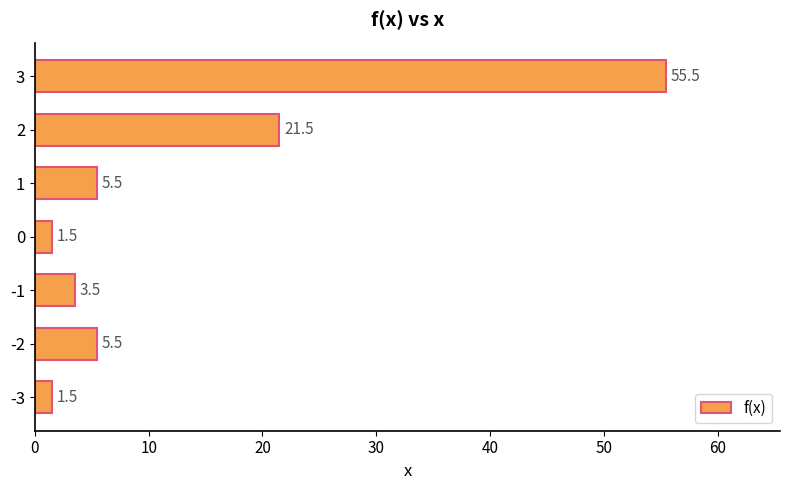

The value at 0 is 1.5. True or false?

True